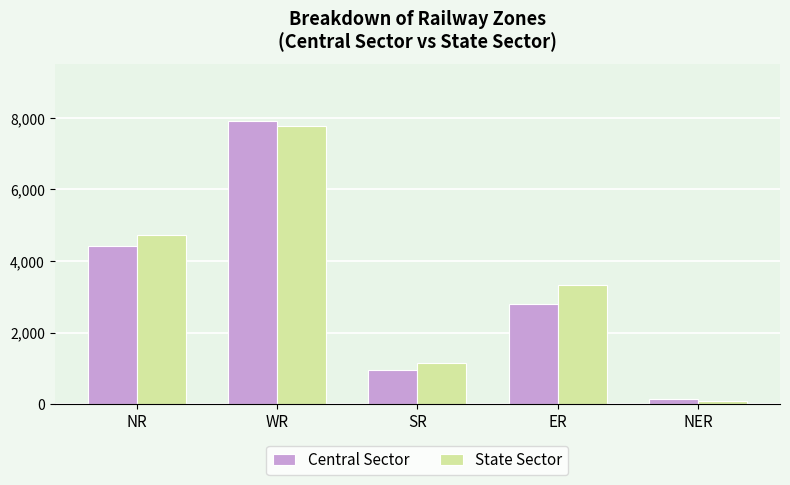

Between ER and NER, which series saw the biggest shift?

State Sector